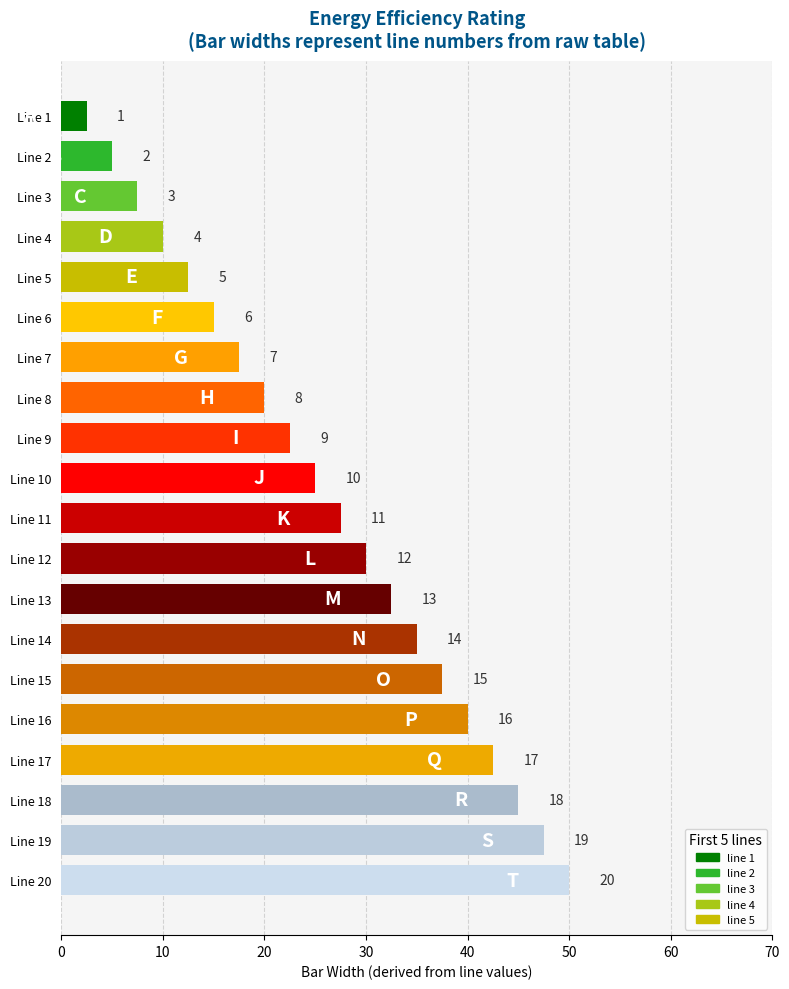

How many bars are there in total?

20